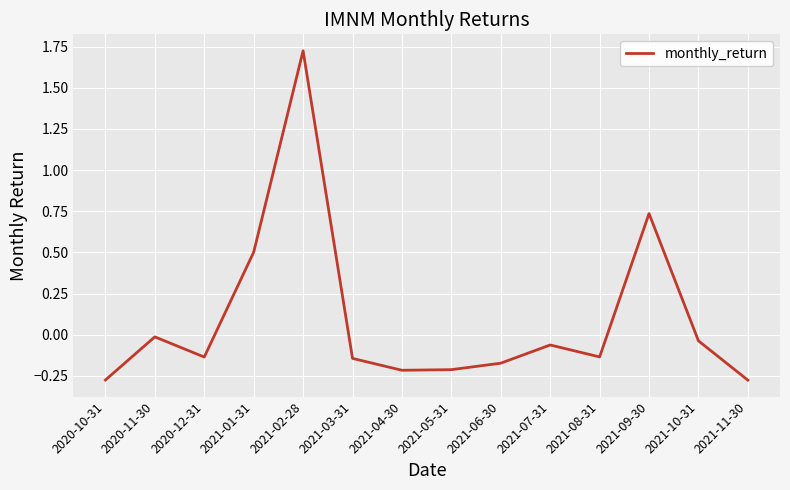

Which has a higher value, 2020-10-31 or 2021-08-31?

2021-08-31